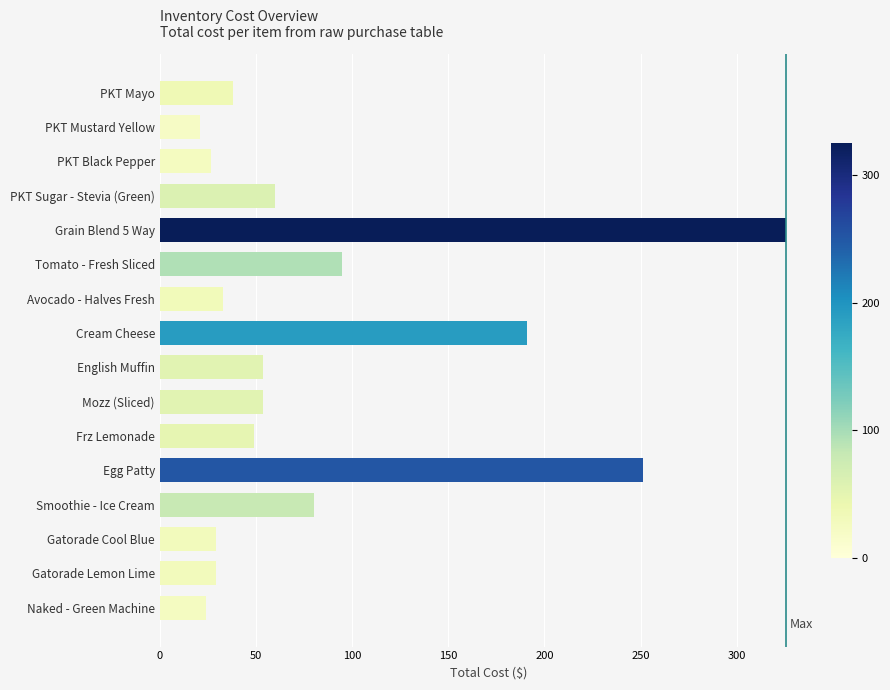

The value at Cream Cheese is 190.8. True or false?

True